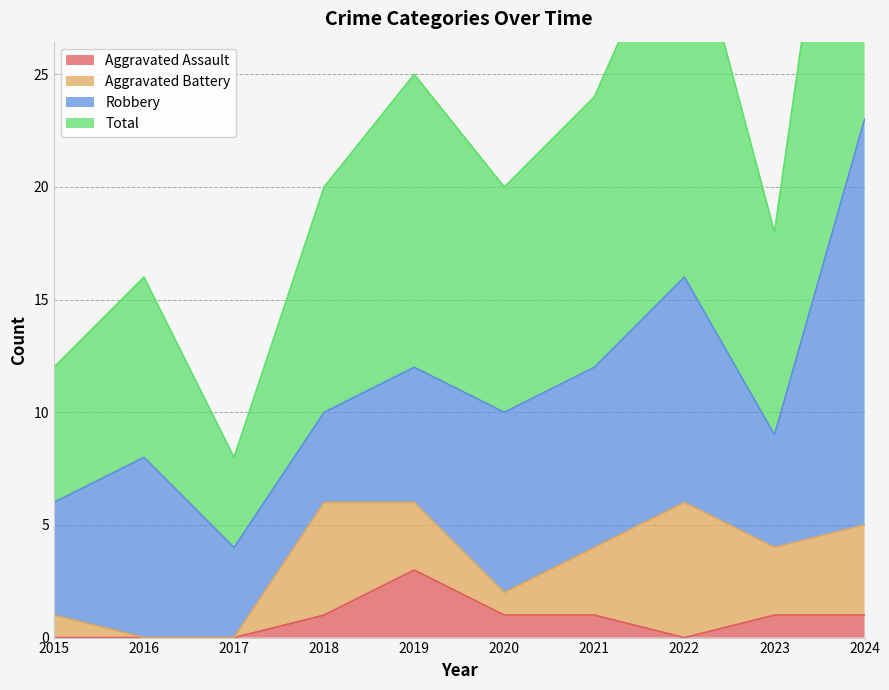

Does the chart have visible grid lines?

Yes